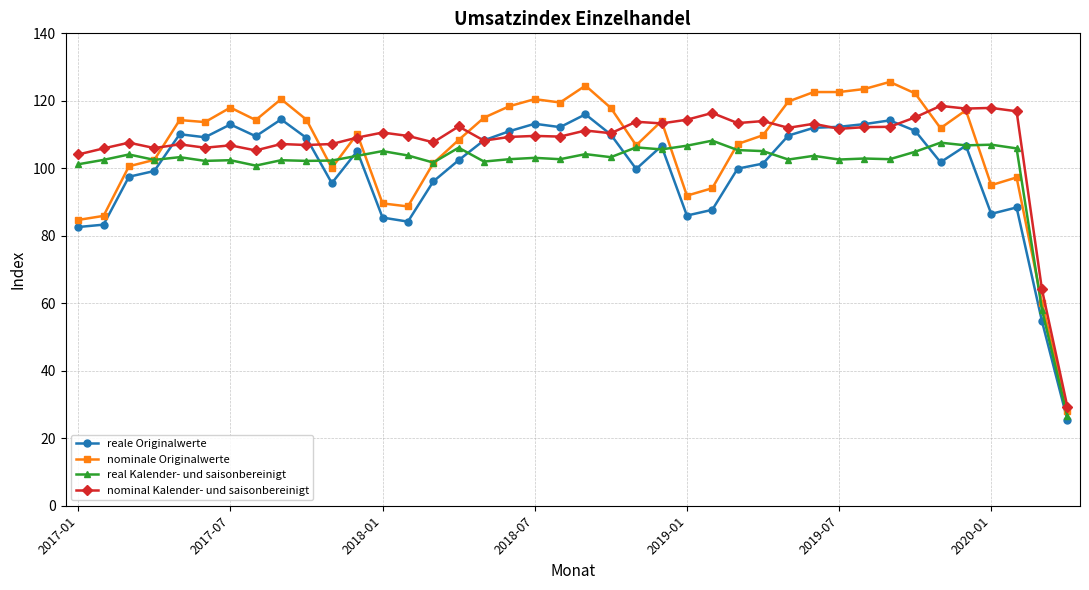

How many values in the reale Originalwerte series are below 106?

20